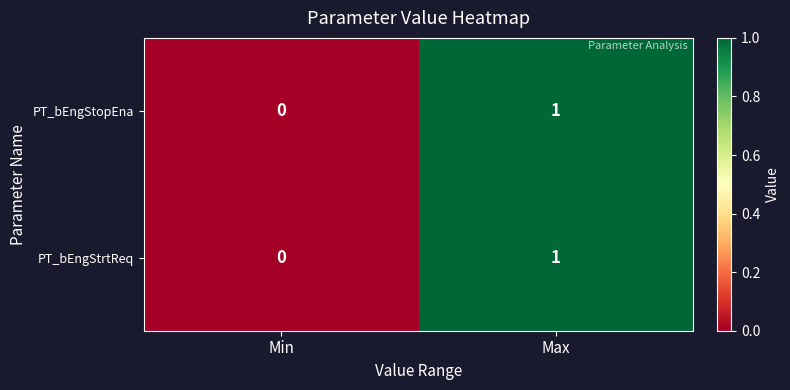

At which category is the sum across all series the highest?

Max